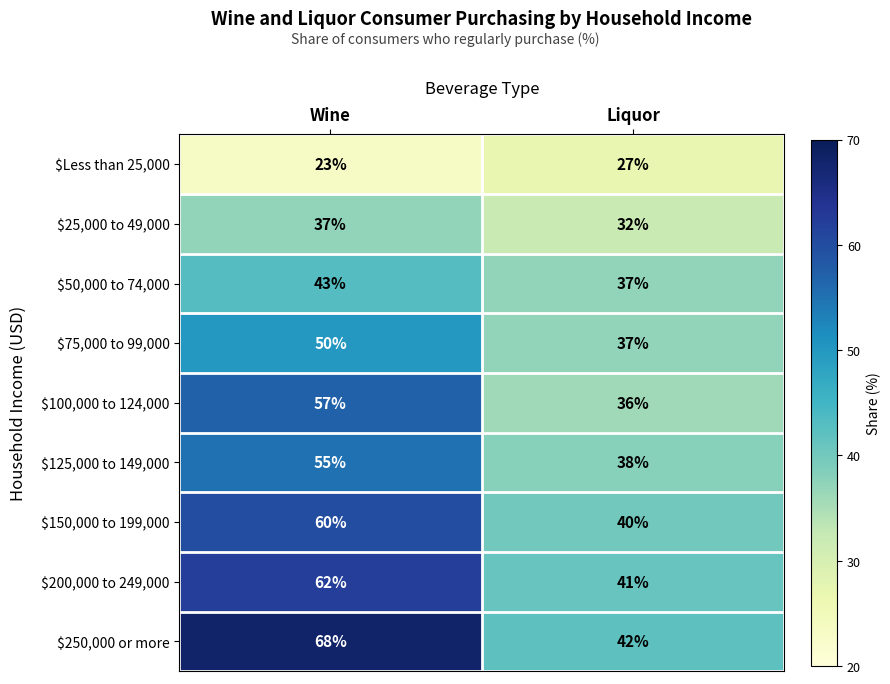

What is the difference between the highest and lowest values at Wine?

45